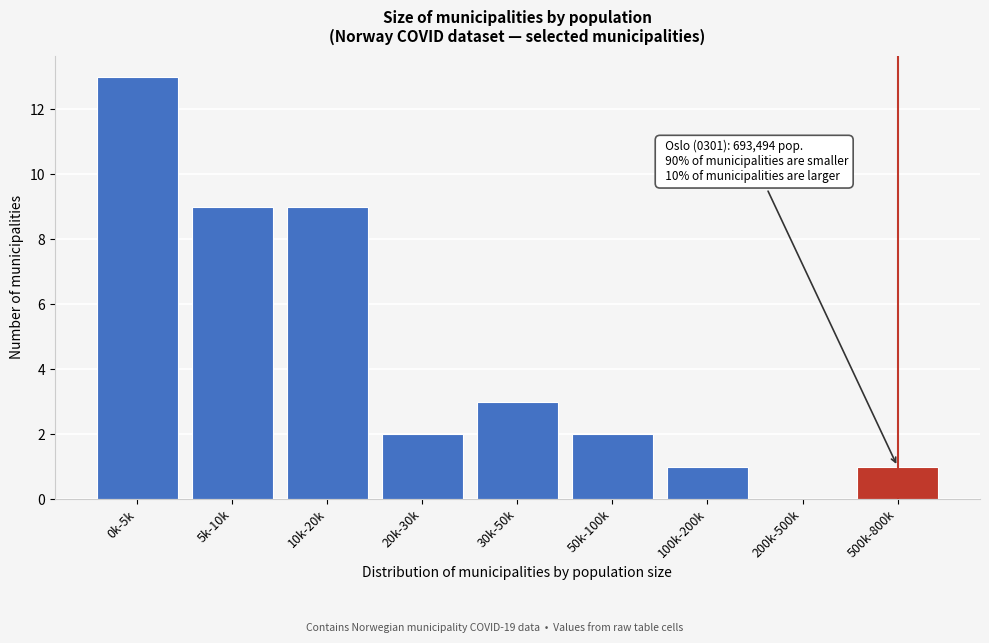

Reading left to right, what are all the values shown in this chart?

0k-5k=13	5k-10k=9	10k-20k=9	20k-30k=2	30k-50k=3	50k-100k=2	100k-200k=1	200k-500k=0	500k-800k=1